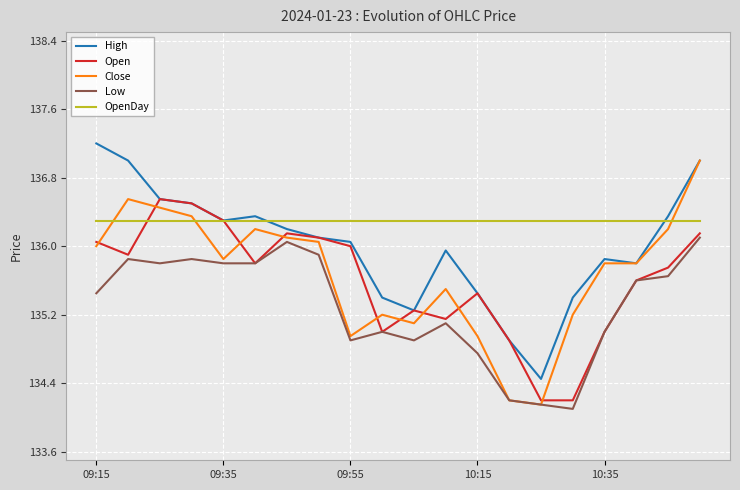

Which series has the largest total across all categories?

OpenDay